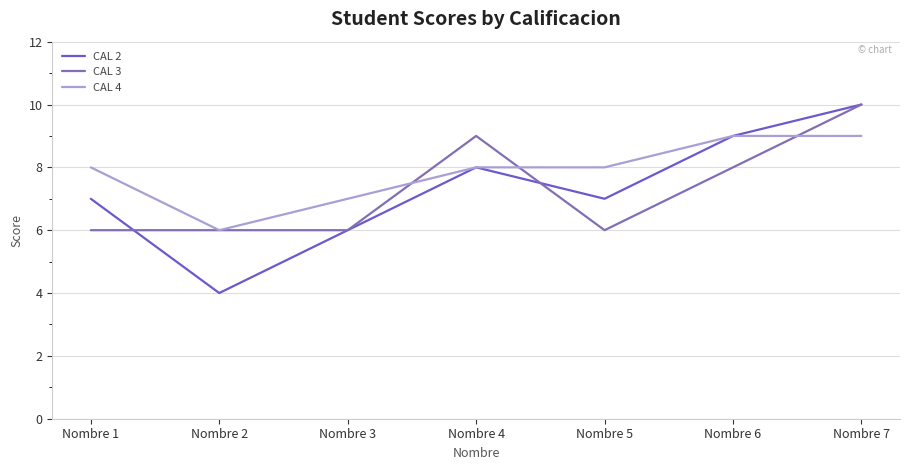

Rank the series at Nombre 1 from highest to lowest value.

CAL 4, CAL 2, CAL 3